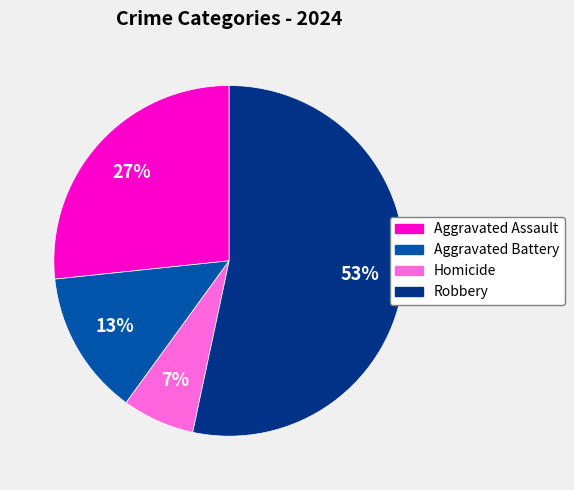

Which category accounts for the majority?

Robbery